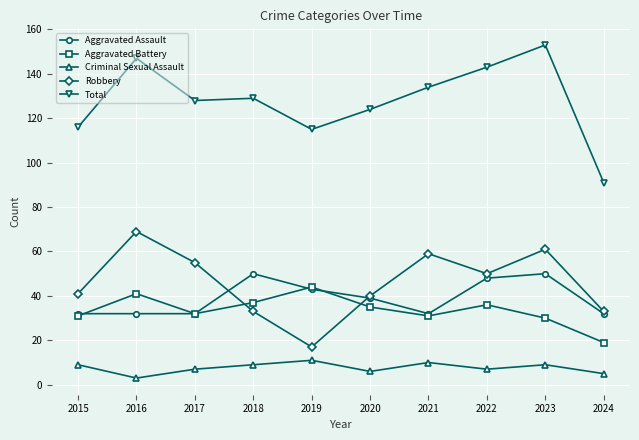

Reading right to left, list all the values displayed in this chart.

Aggravated Assault: 32	50	48	32	39	43	50	32	32	32
Aggravated Battery: 19	30	36	31	35	44	37	32	41	31
Criminal Sexual Assault: 5	9	7	10	6	11	9	7	3	9
Robbery: 33	61	50	59	40	17	33	55	69	41
Total: 91	153	143	134	124	115	129	128	147	116